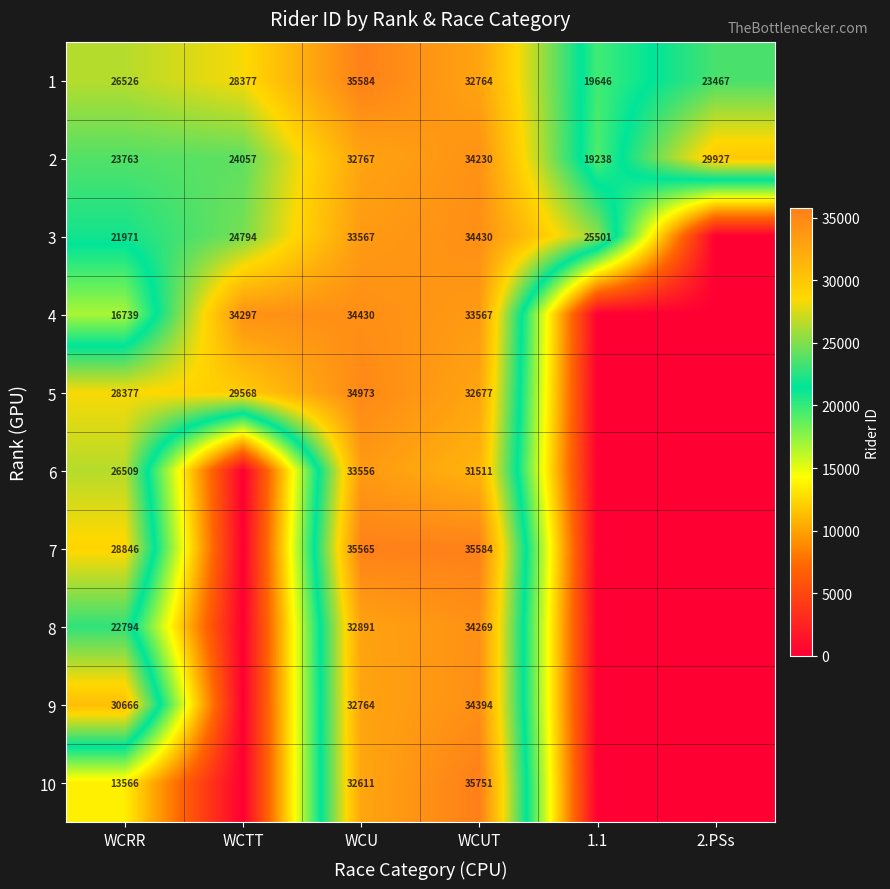

How many 1 values are between 23467 and 32764?

4